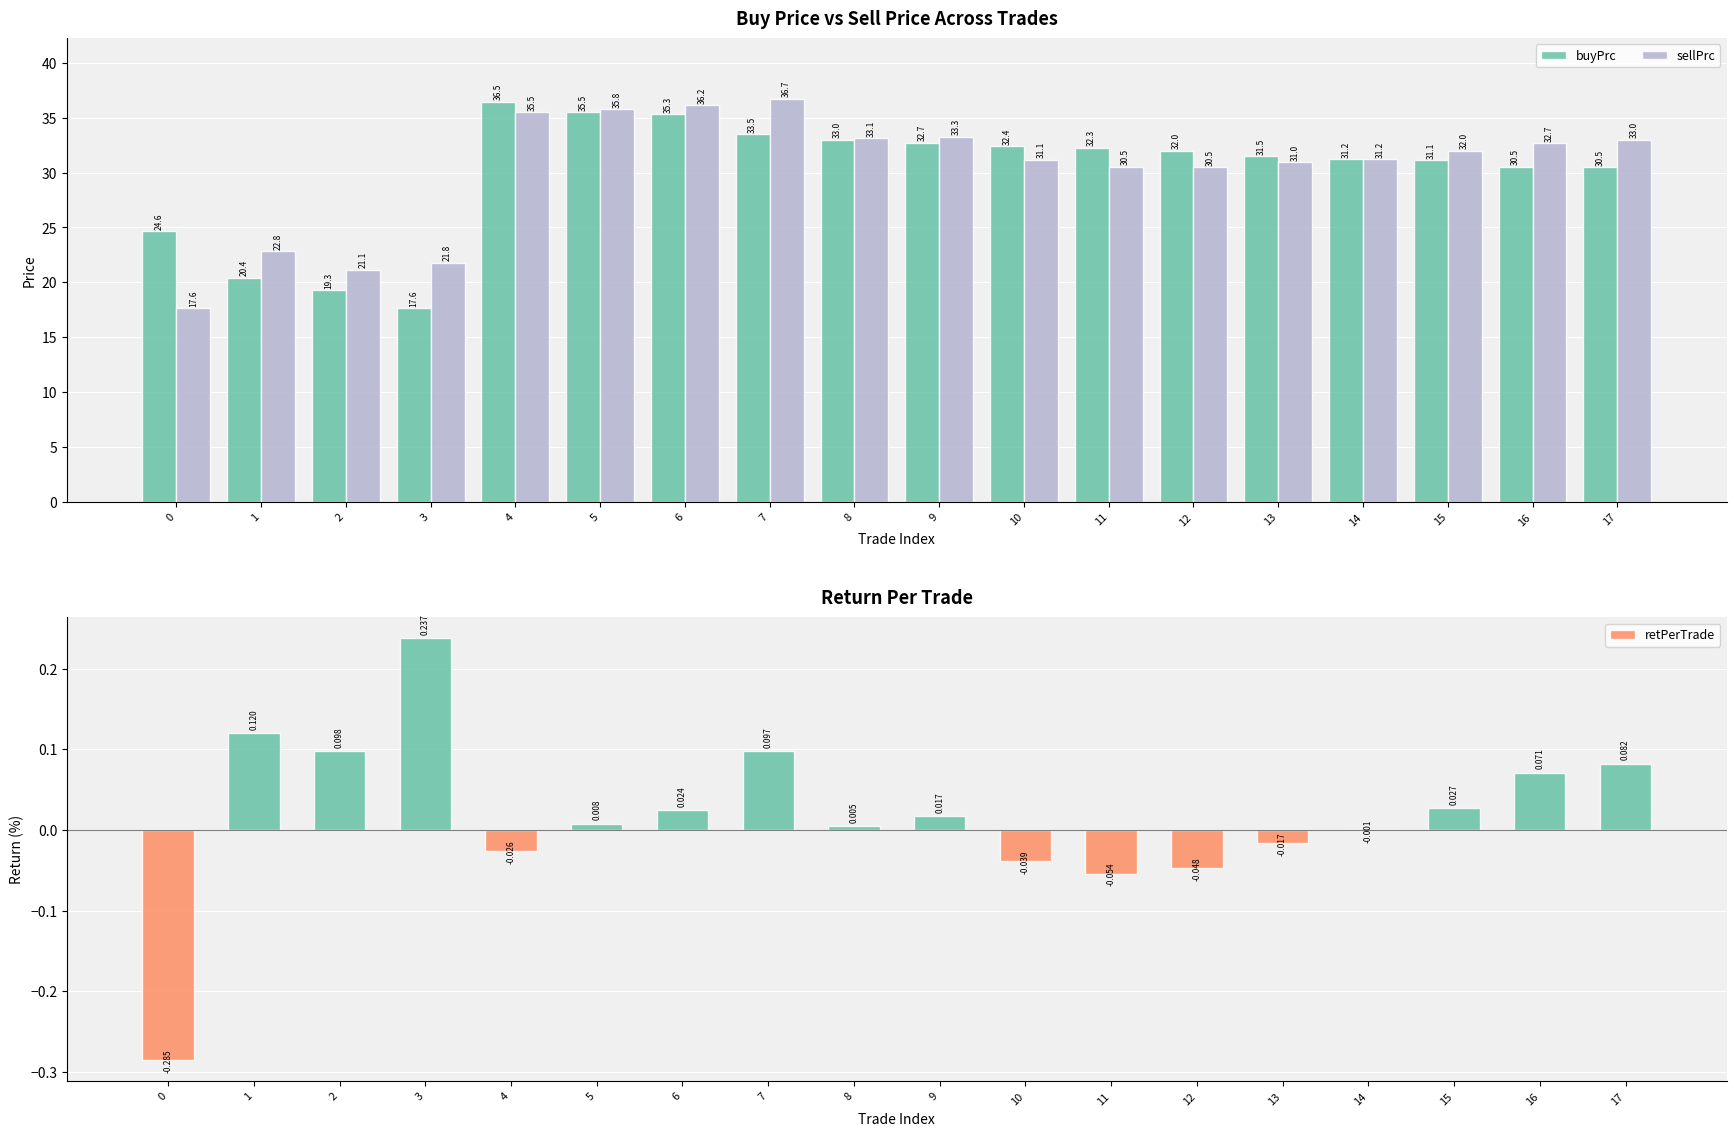

Which series has the largest total across all categories?

sellPrc